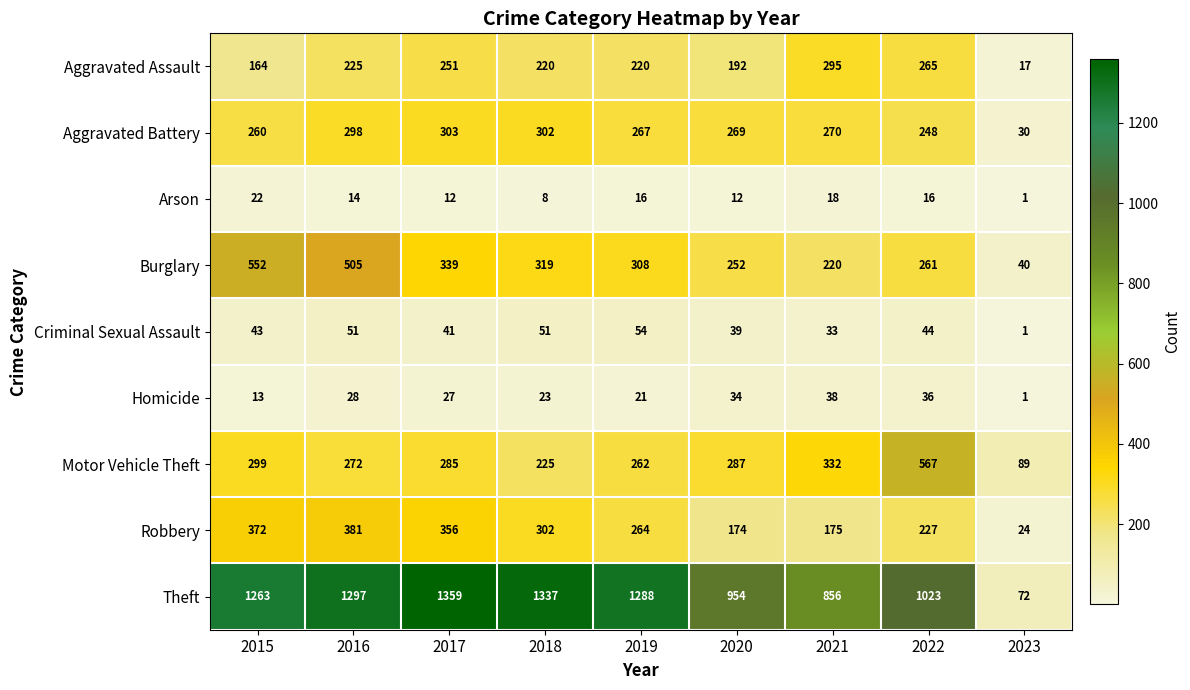

At 2016, list the series in order from largest to smallest.

Theft, Burglary, Robbery, Aggravated Battery, Motor Vehicle Theft, Aggravated Assault, Criminal Sexual Assault, Homicide, Arson